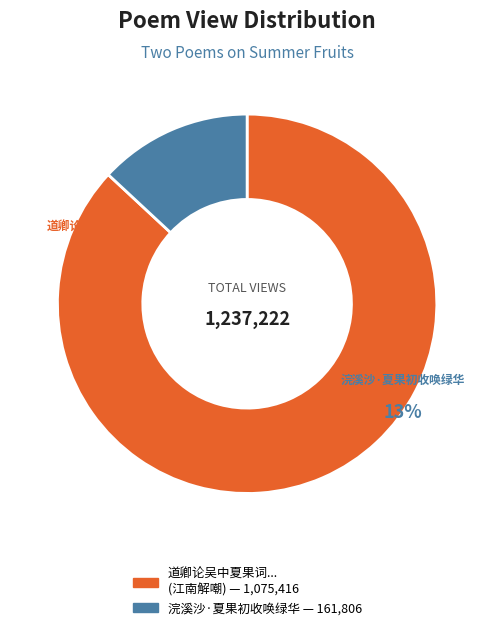

Is it true that 浣溪沙·夏果初收唤绿华 is 13% of the pie?

True